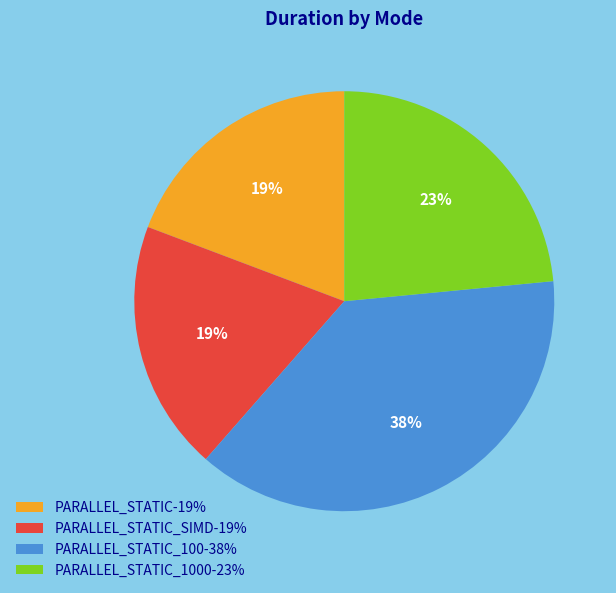

How many segments does this pie chart have?

4